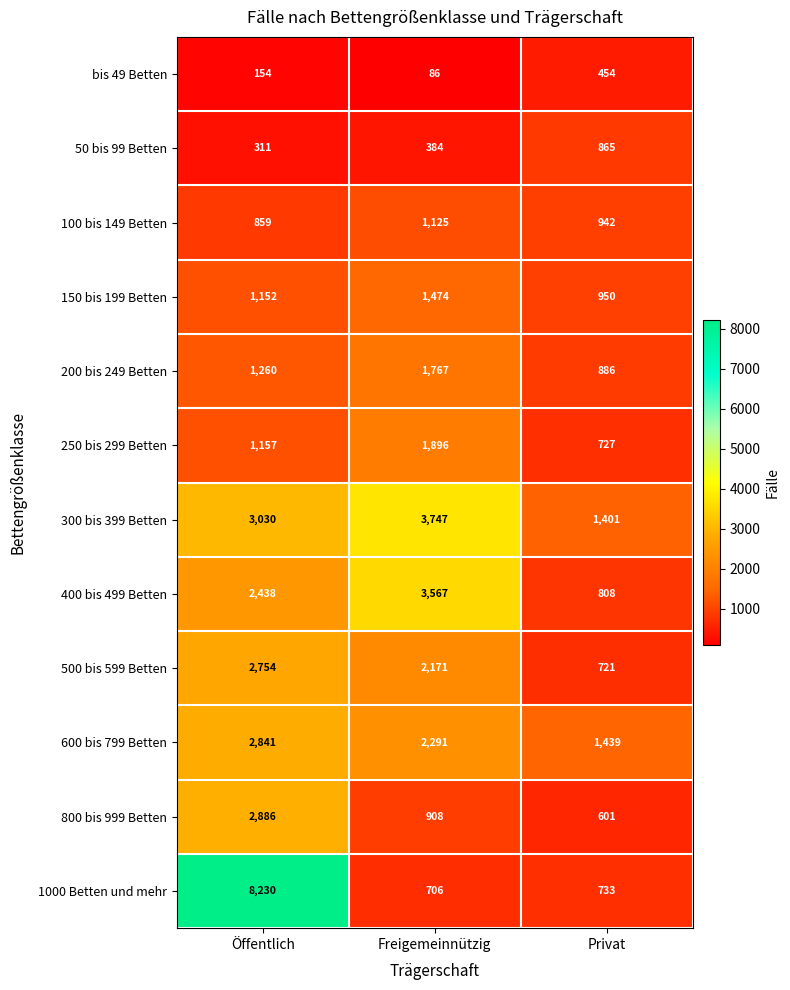

How many categories are shown in the chart?

3